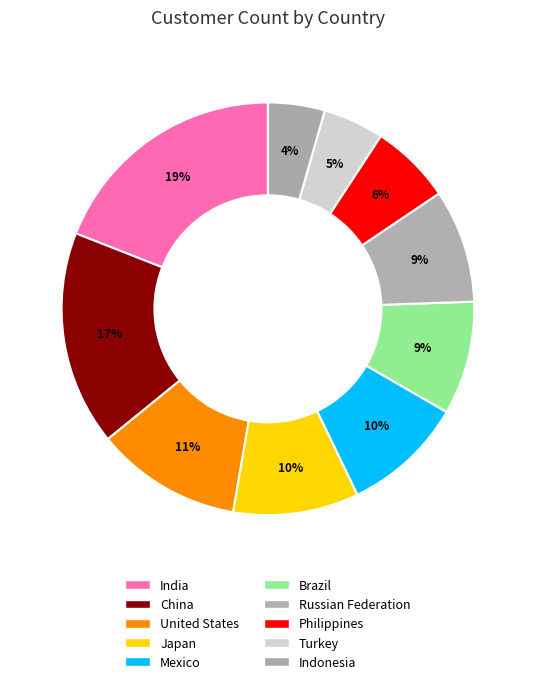

How many slices are in this pie chart?

10